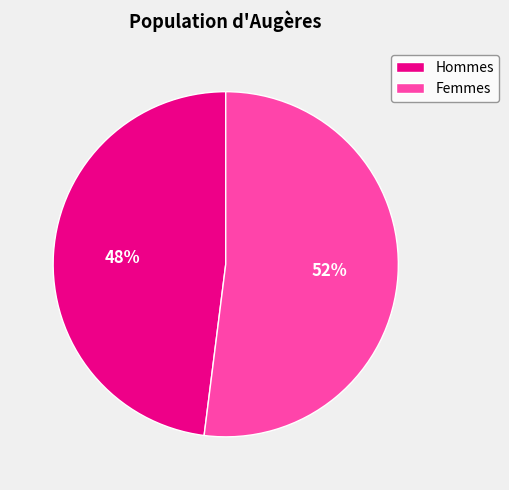

What is the ratio of the value at Hommes to the value at Femmes?

0.9